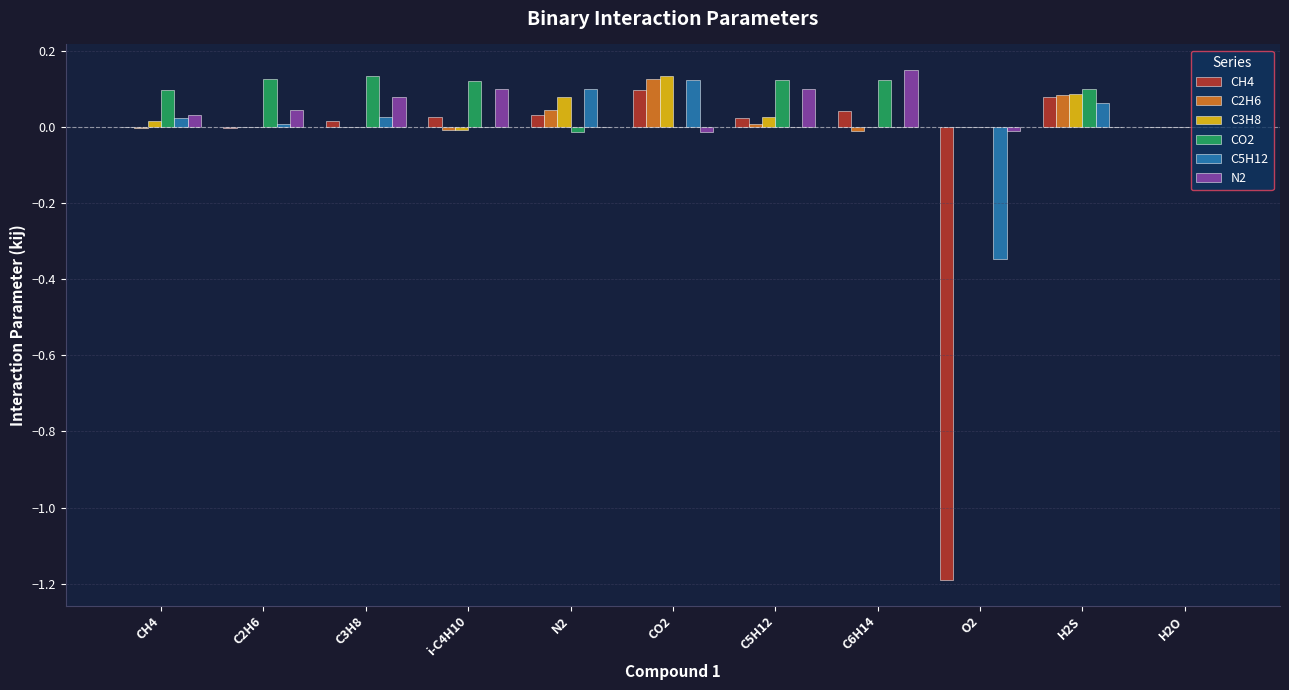

True or false: CH4 has a value of -0.6 at O2.

False